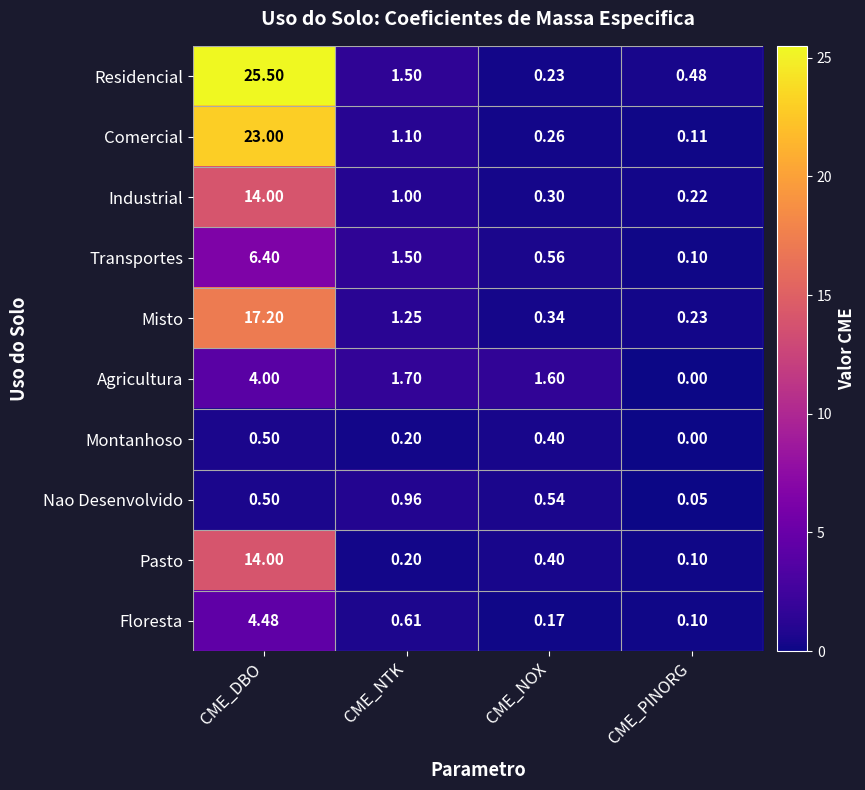

Is the value of Industrial at CME_NTK greater than the value of Agricultura at CME_DBO?

No